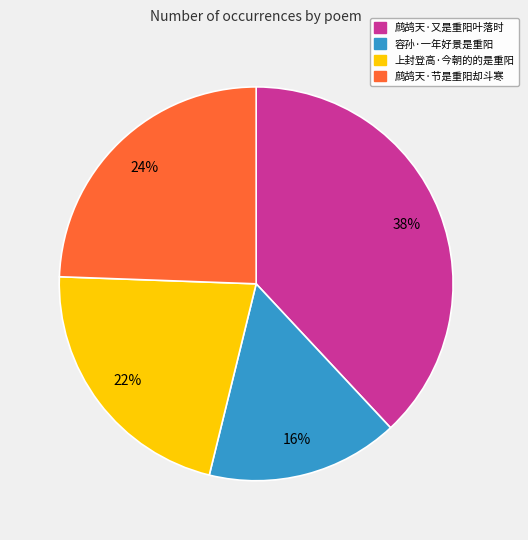

What percentage is the 鹧鸪天·节是重阳却斗寒 slice, to the nearest percent?

24%